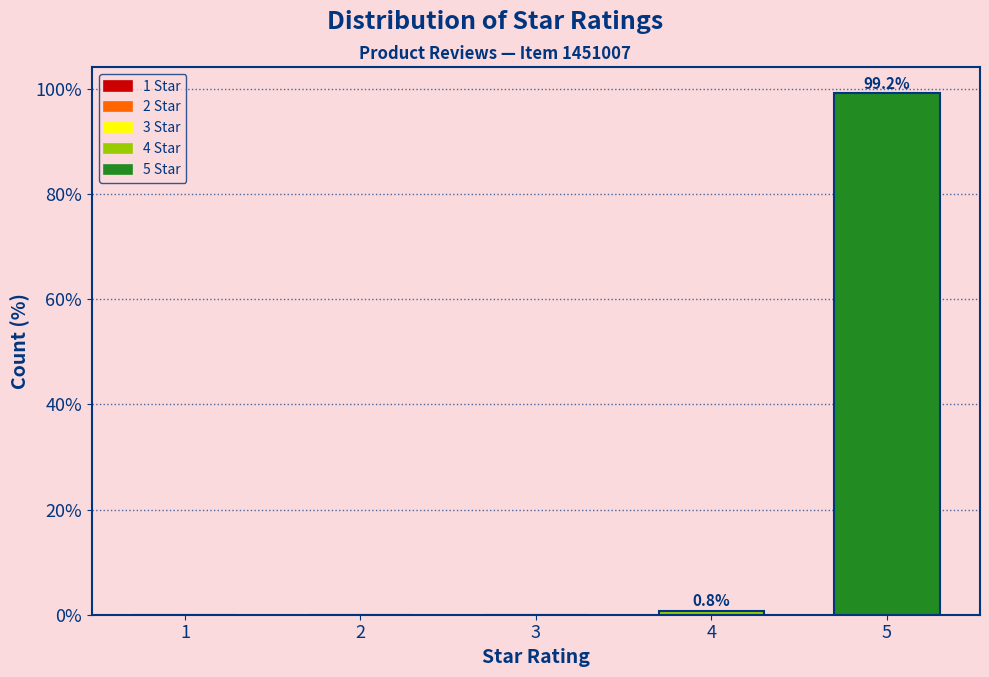

Reading left to right, list all the values displayed in this chart.

1=0.0	2=0.0	3=0.0	4=0.8	5=99.2